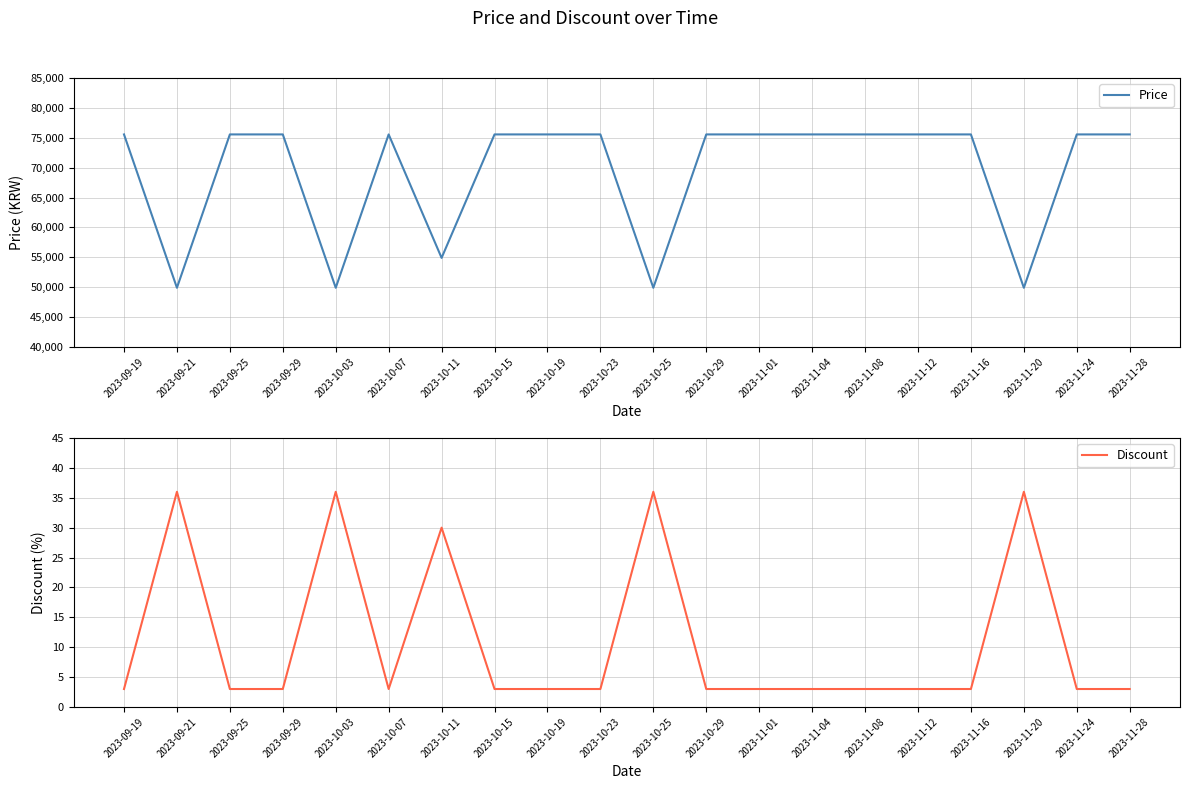

List the series in order of their overall mean, highest first.

Price, Discount